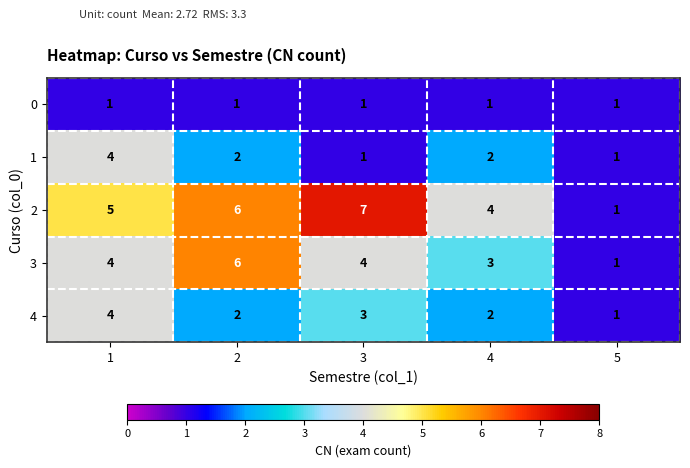

What is the difference between the maximum and minimum values in the 1 series?

3